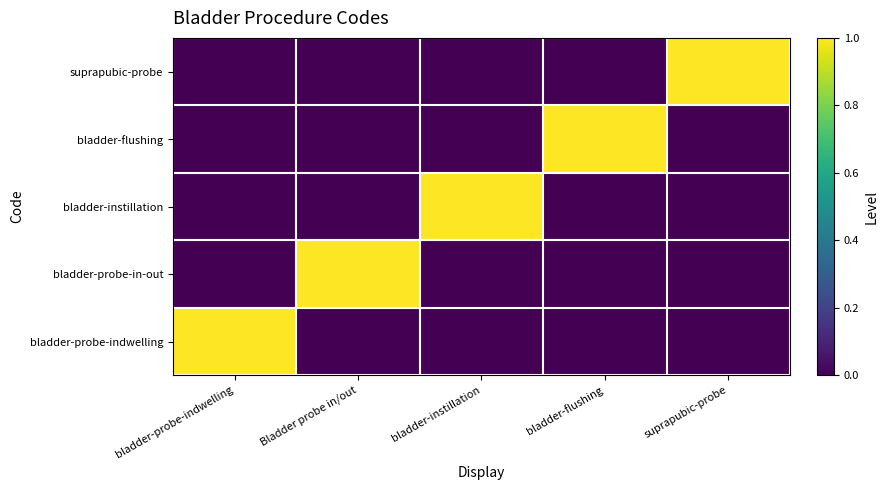

At how many categories does at least one series exceed 0?

5